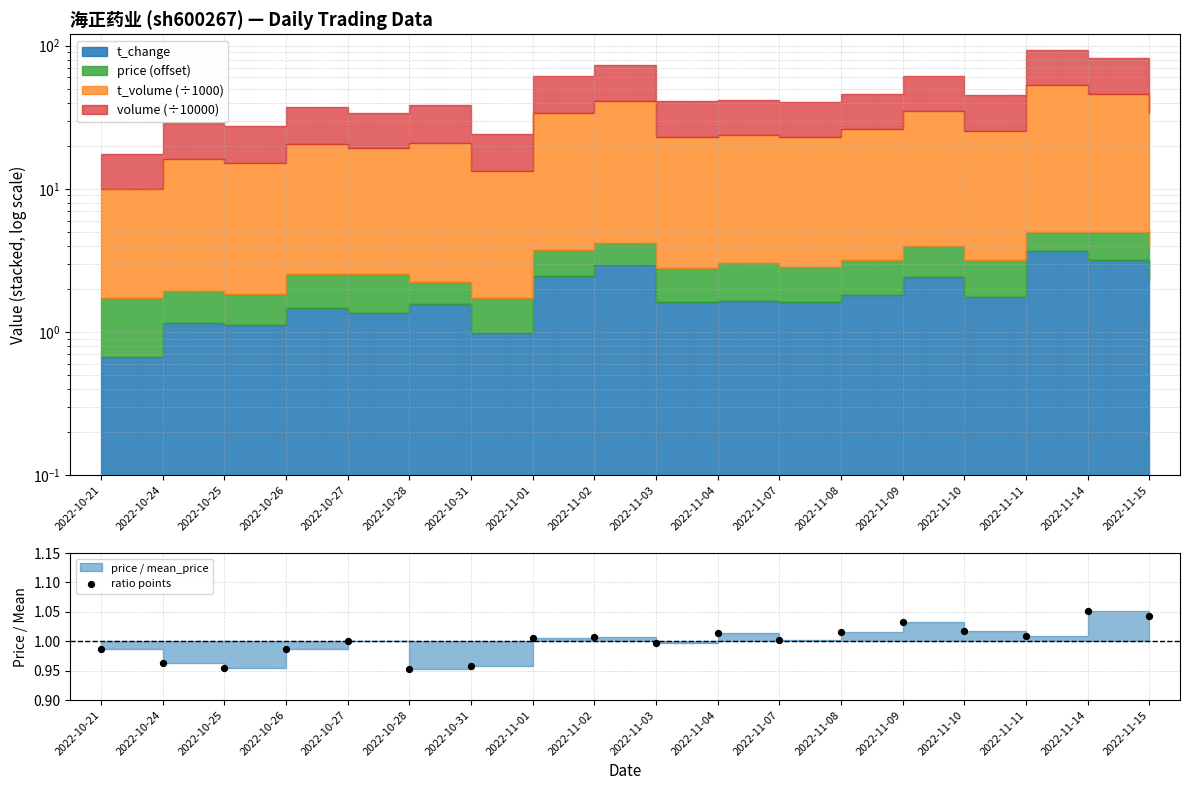

What is the ratio of the value at 2022-11-07 to the value at 2022-11-14?

1.0